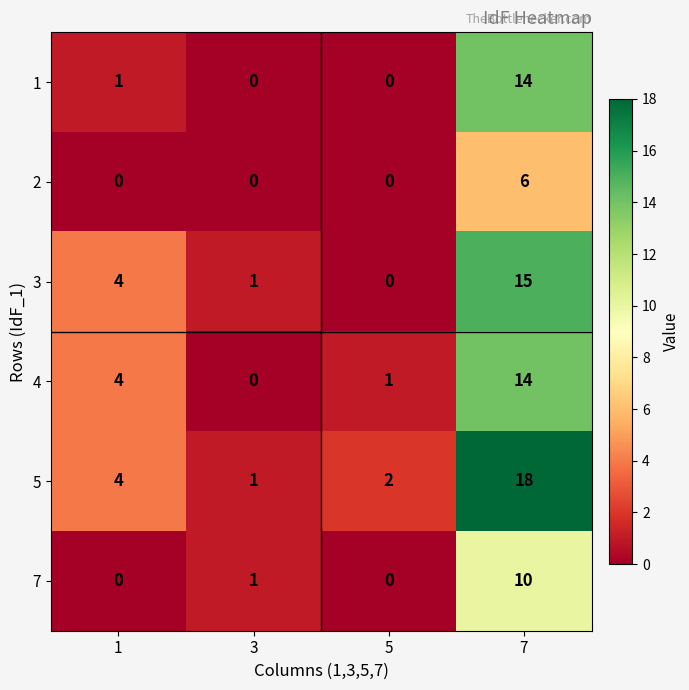

True or false: 1 has a value of 8 at 5.

False